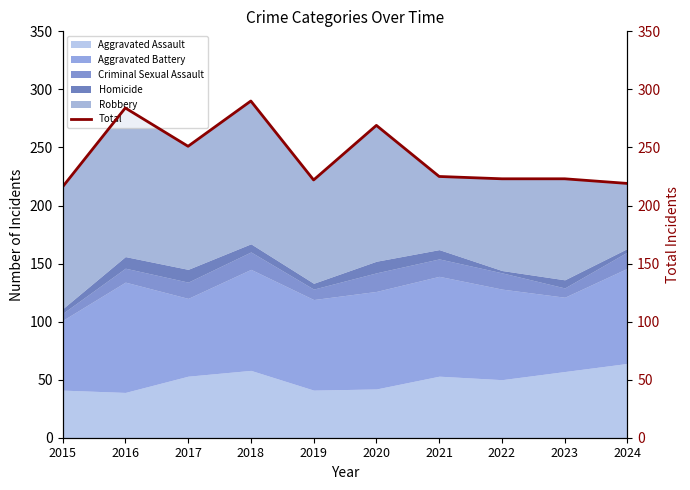

Rank the categories by value from highest to lowest.

2018, 2016, 2020, 2017, 2021, 2022, 2023, 2019, 2024, 2015